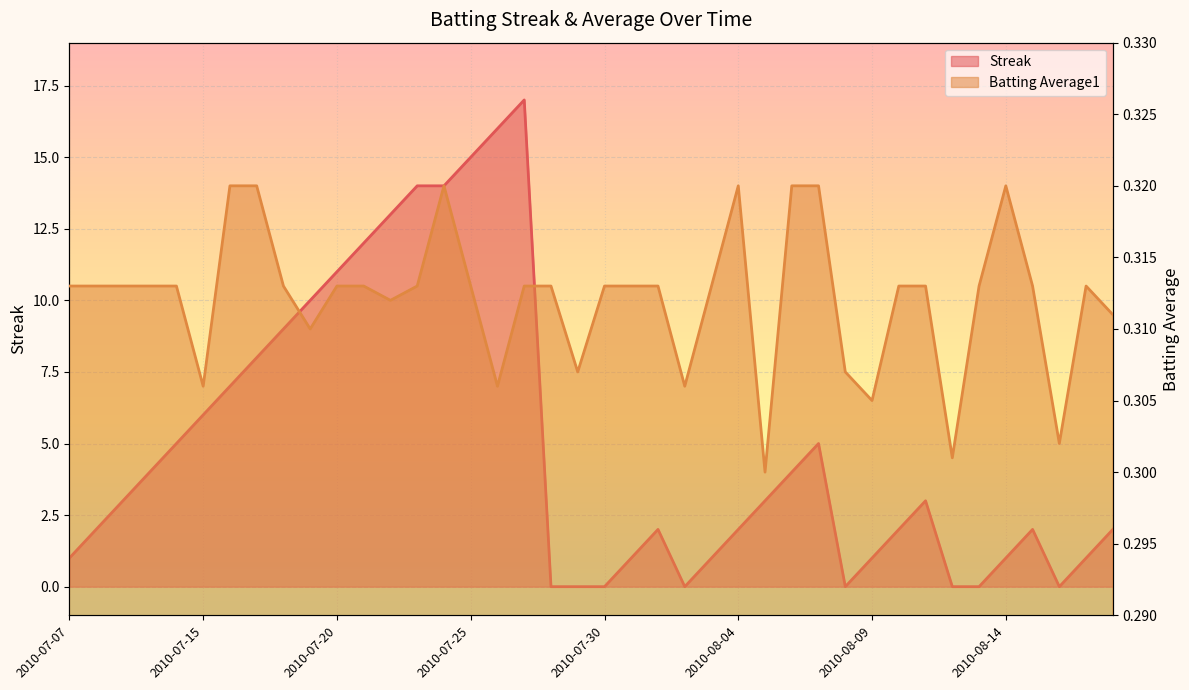

At which category does Batting Average1 reach its first local valley?

2010-07-15